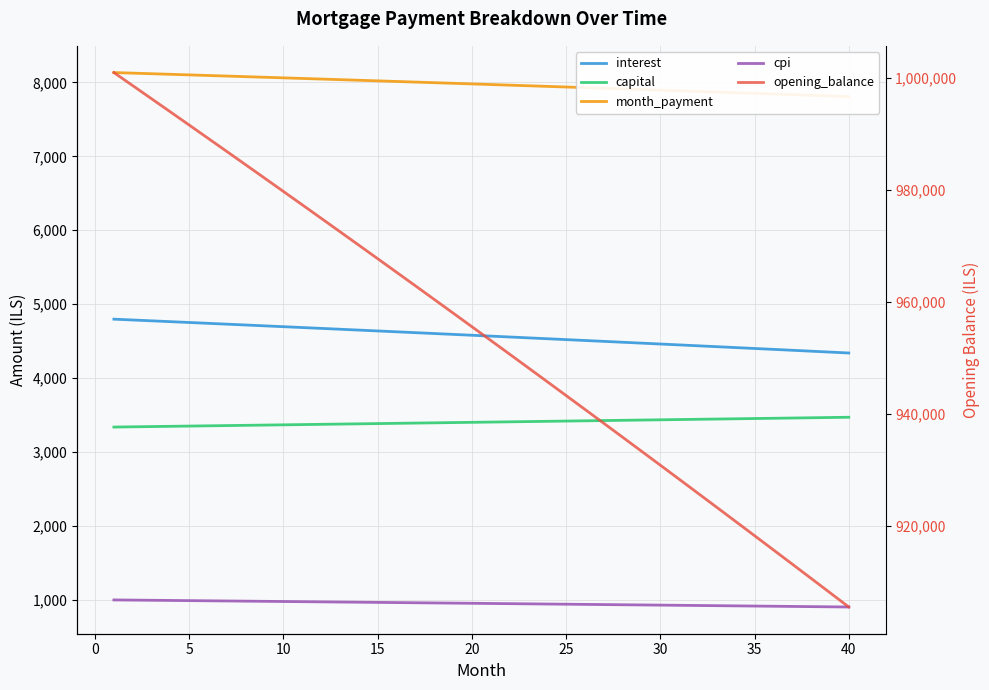

Does the chart display data point markers on the line(s)?

No